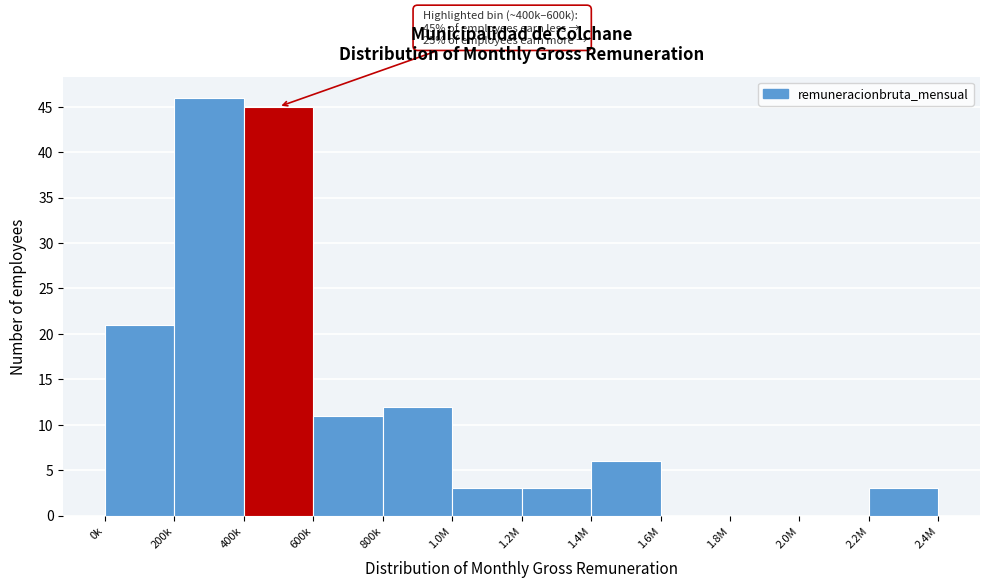

Reading left to right, transcribe all the data shown in this chart.

0k=21	200k=46	400k=45	600k=11	800k=12	1.0M=3	1.2M=3	1.4M=6	1.6M=0	1.8M=0	2.0M=0	2.2M=3